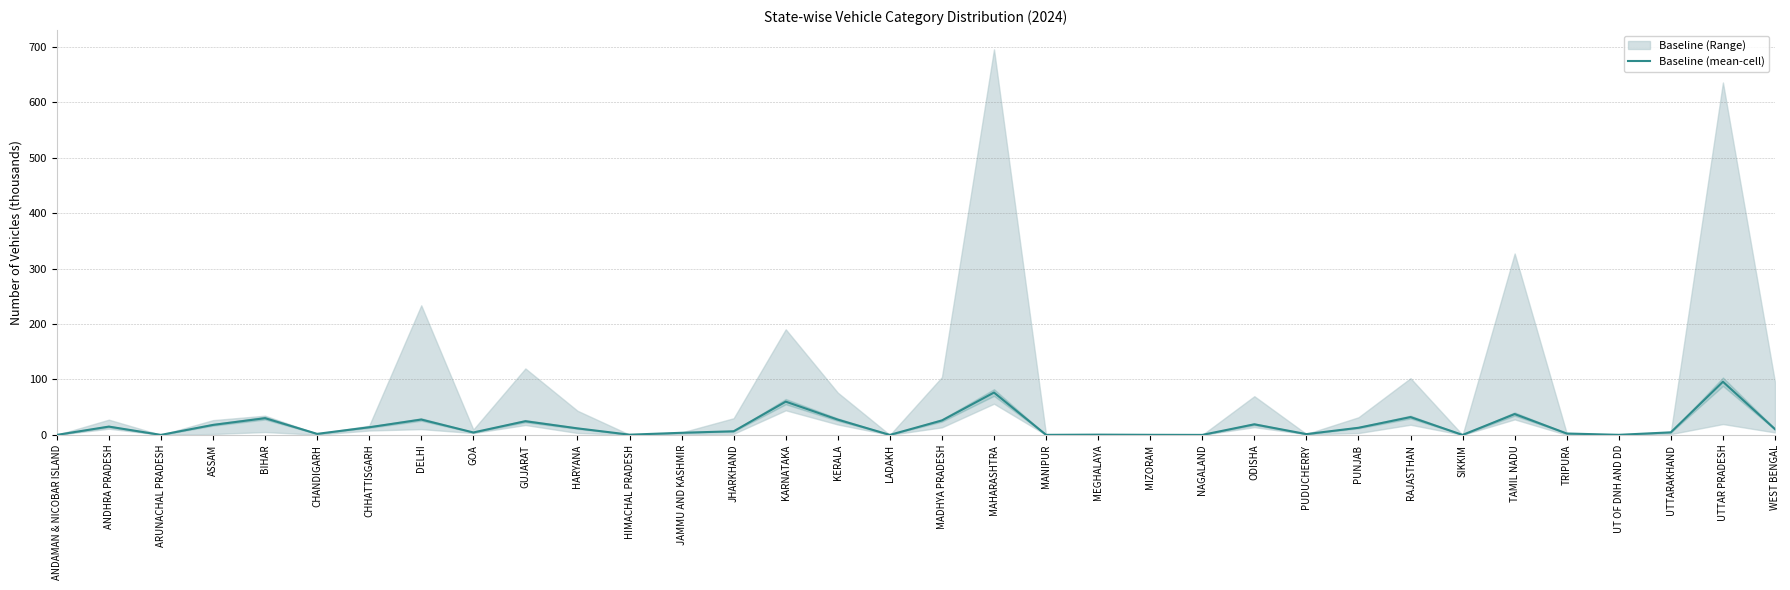

List the labels in order of value, largest first.

UTTAR PRADESH, MAHARASHTRA, KARNATAKA, TAMIL NADU, RAJASTHAN, BIHAR, DELHI, KERALA, MADHYA PRADESH, GUJARAT, ODISHA, ASSAM, ANDHRA PRADESH, CHHATTISGARH, PUNJAB, HARYANA, WEST BENGAL, JHARKHAND, UTTARAKHAND, GOA, JAMMU AND KASHMIR, TRIPURA, CHANDIGARH, PUDUCHERRY, MEGHALAYA, HIMACHAL PRADESH, MIZORAM, UT OF DNH AND DD, MANIPUR, ARUNACHAL PRADESH, LADAKH, ANDAMAN & NICOBAR ISLAND, NAGALAND, SIKKIM